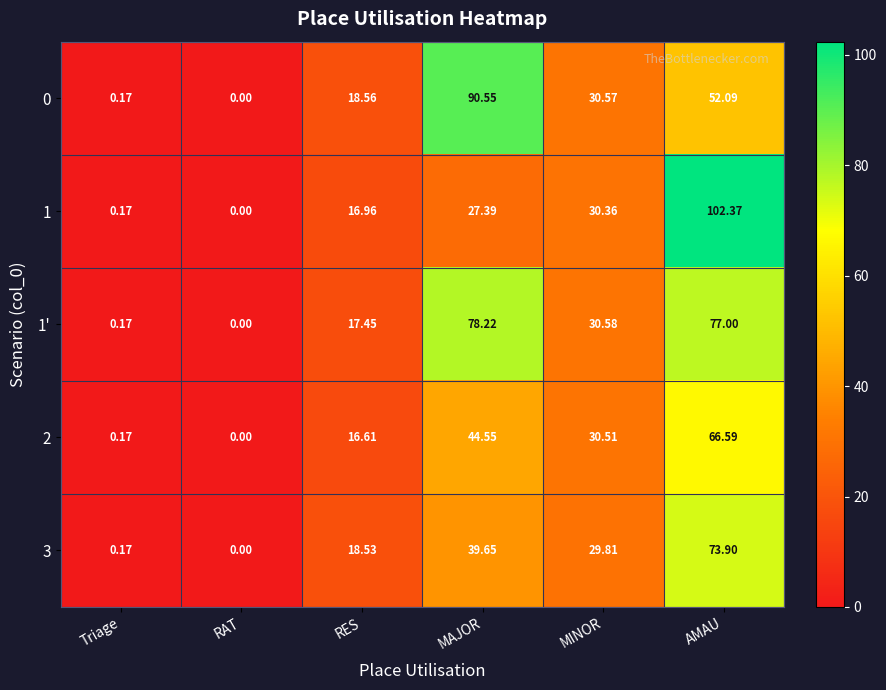

At MAJOR, list the series in order from smallest to largest.

1, 3, 2, 1', 0